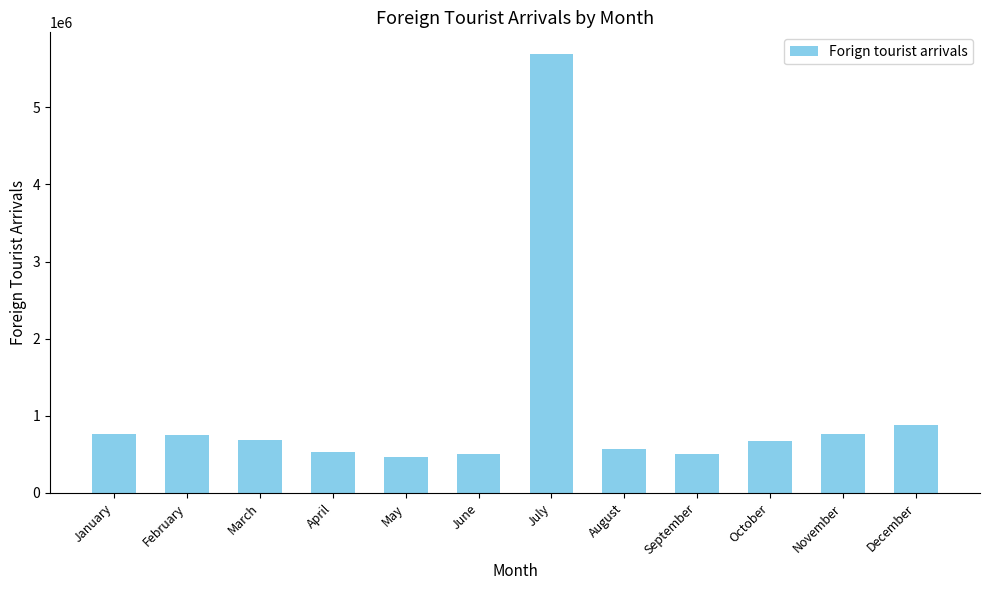

Approximately how many times larger is the value at December compared to November?

1.2